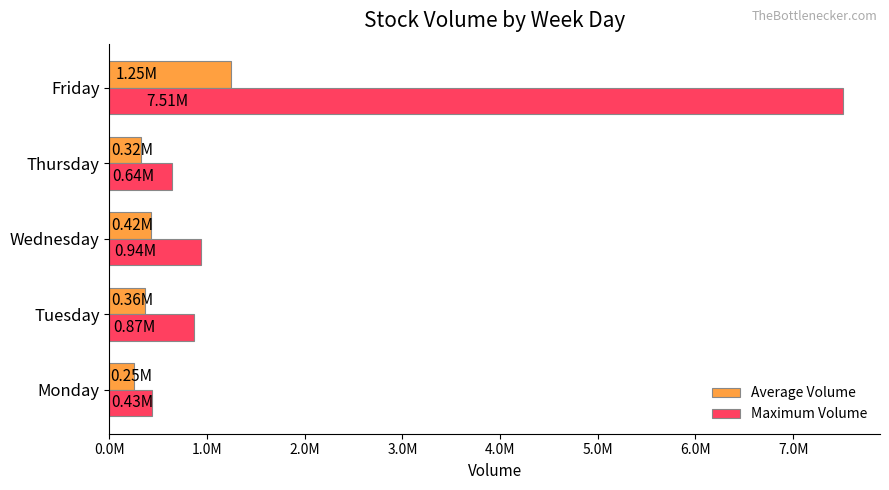

What is the minimum value for Maximum Volume?

430800.0